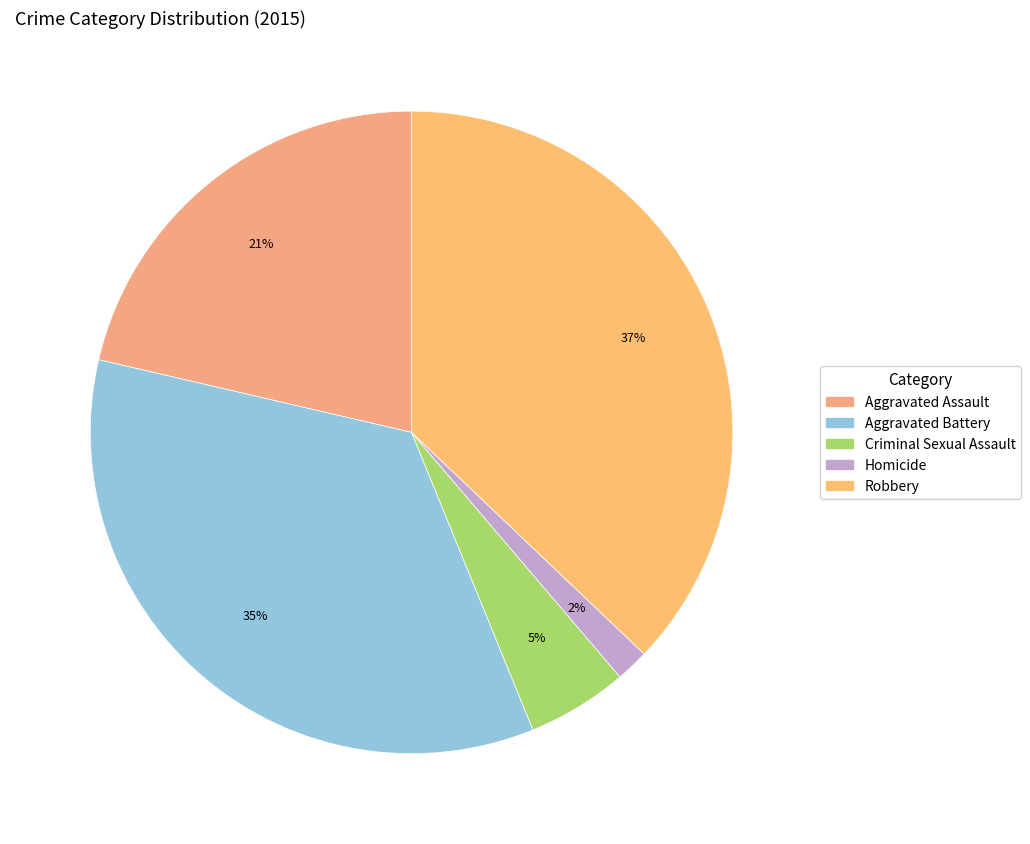

What is the ratio of the value at Robbery to the value at Homicide?

22.5